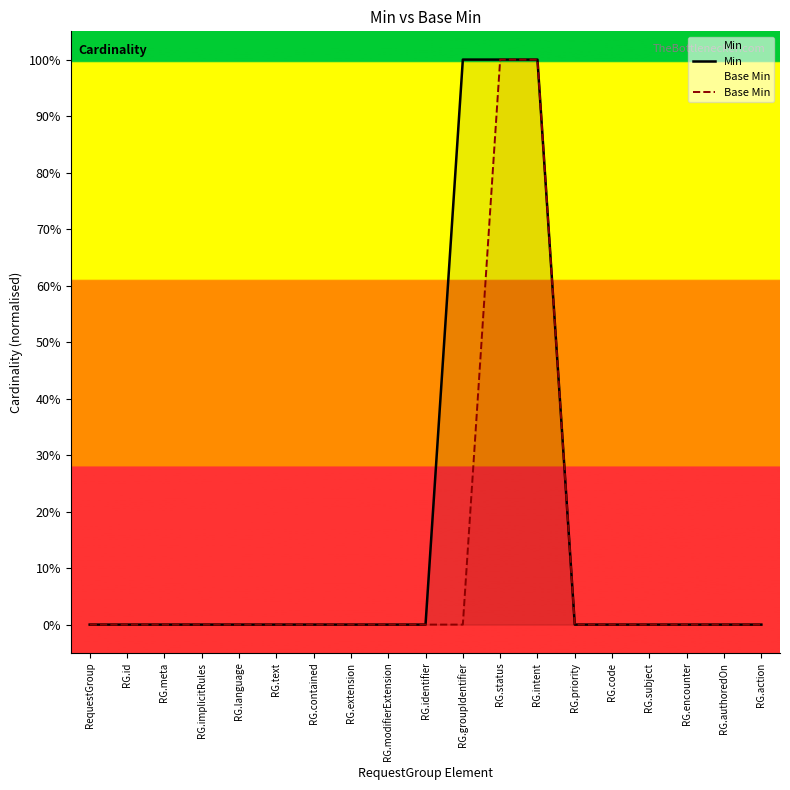

What is the difference between the second highest and second lowest values in the Base Min series?

1